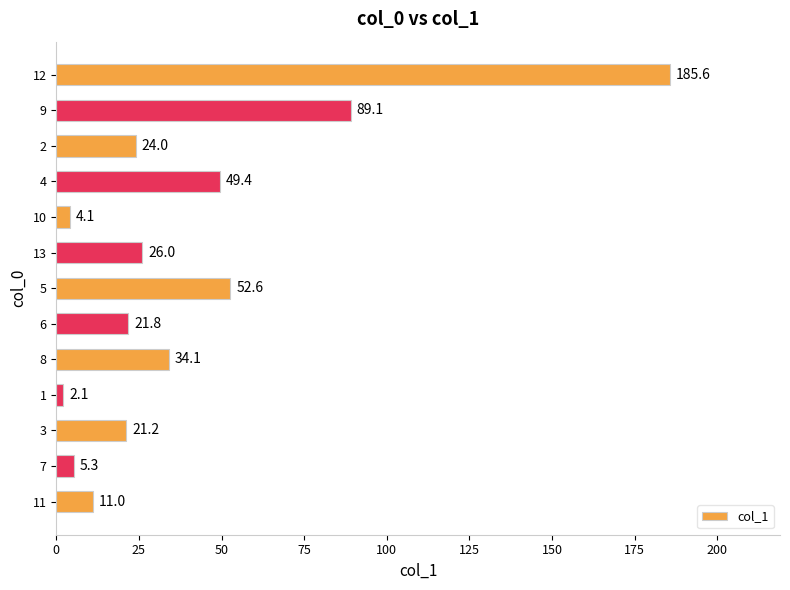

Reading bottom to top, list all the values displayed in this chart.

11.0	5.3	21.2	2.1	34.1	21.8	52.6	26.0	4.1	49.4	24.0	89.1	185.6